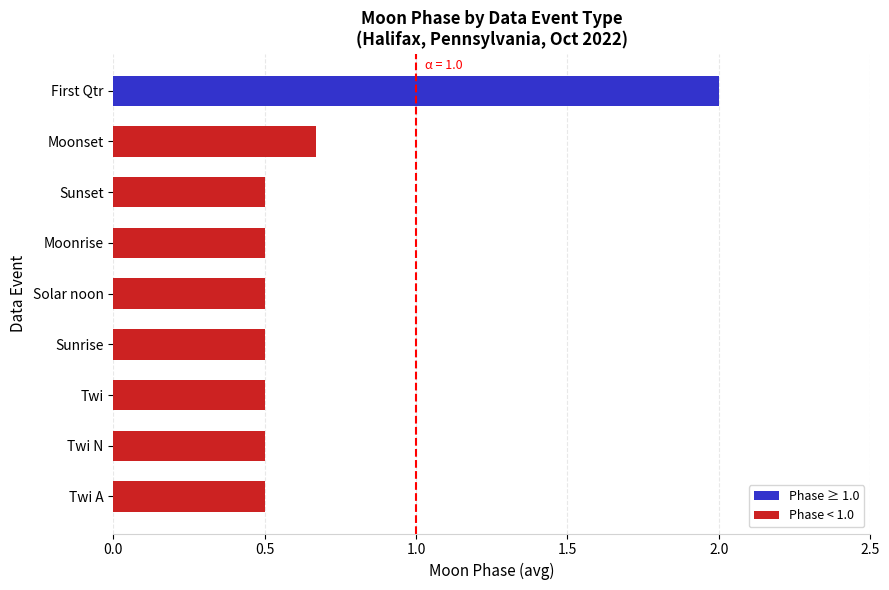

What is the difference between the maximum and minimum values?

1.5